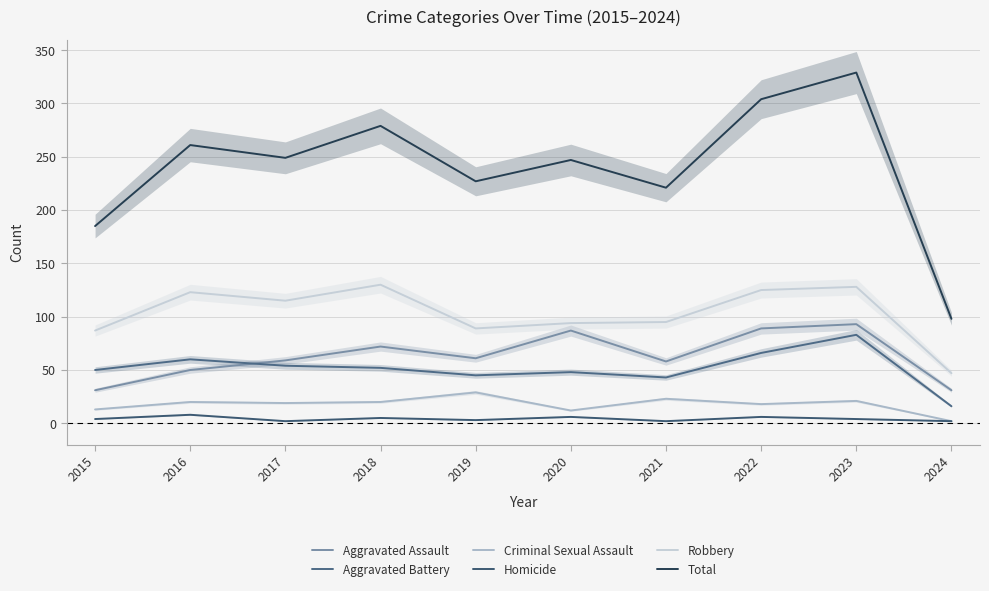

True or false: Aggravated Assault and Criminal Sexual Assault intersect in this chart.

False